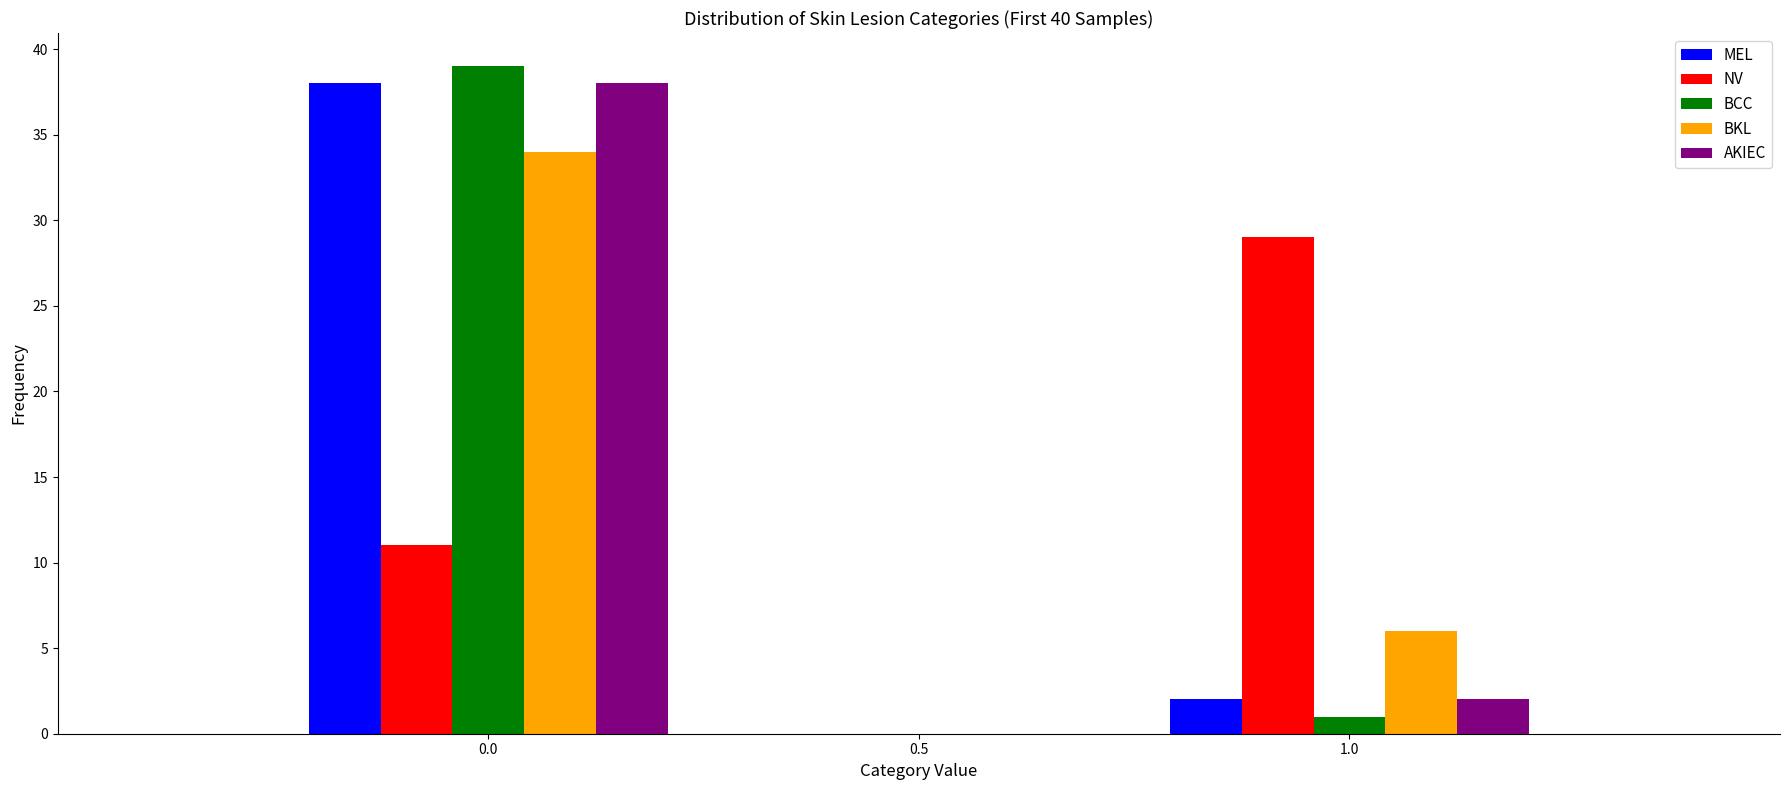

Reading left to right, list every range on the x-axis with the height of the bar of each series over it. The values are not printed on the chart, so give them approximately, as read against the axis.

-0.25 to 0.25: MEL=38	NV=11	BCC=39	BKL=34	AKIEC=38
0.25 to 0.75: MEL=0	NV=0	BCC=0	BKL=0	AKIEC=0
0.75 to 1.25: MEL=2	NV=29	BCC=1	BKL=6	AKIEC=2